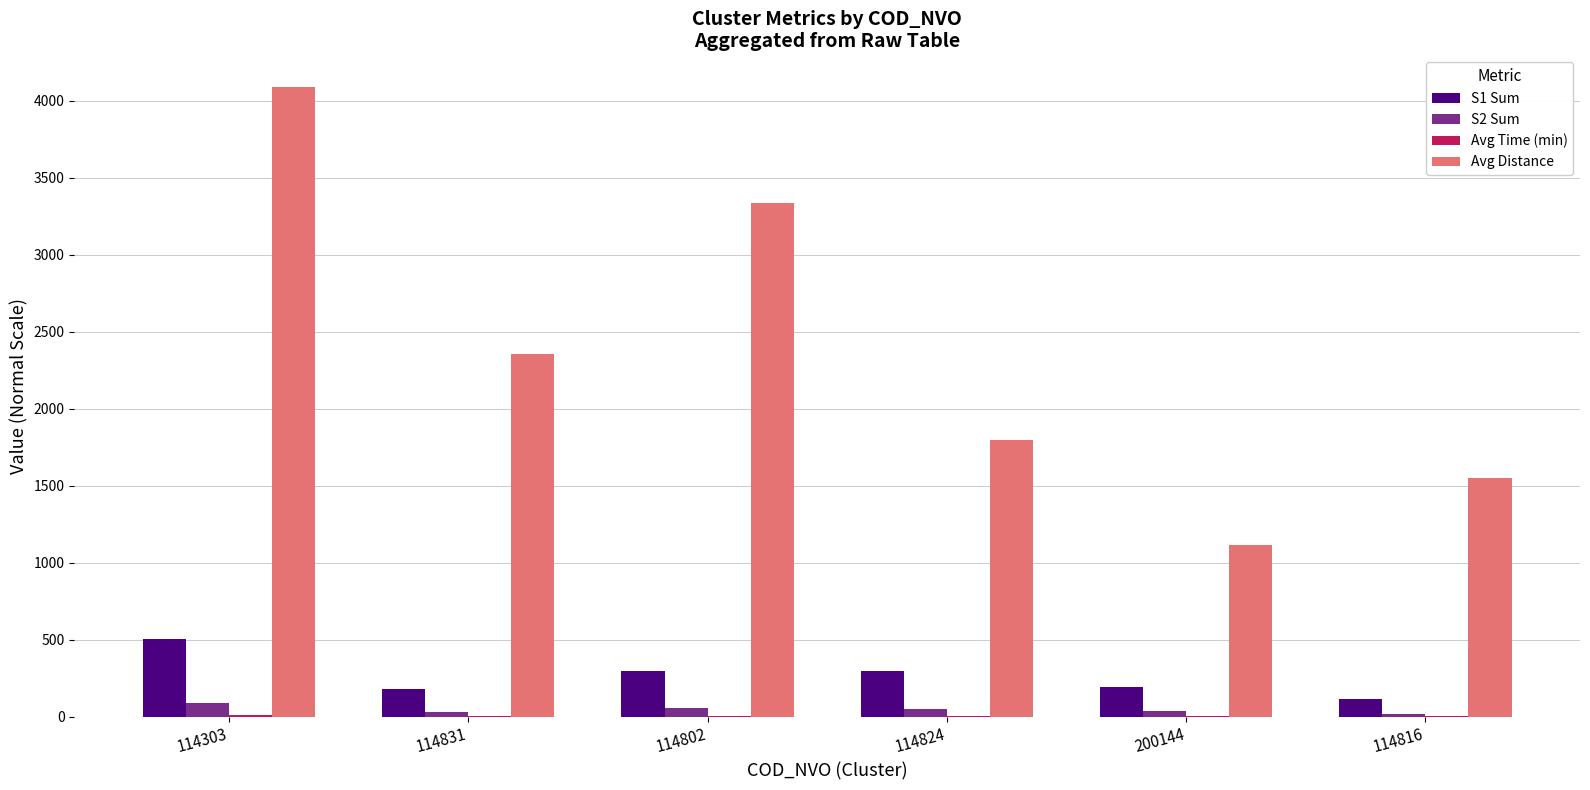

What is the total value across all series at 114831?

2575.8